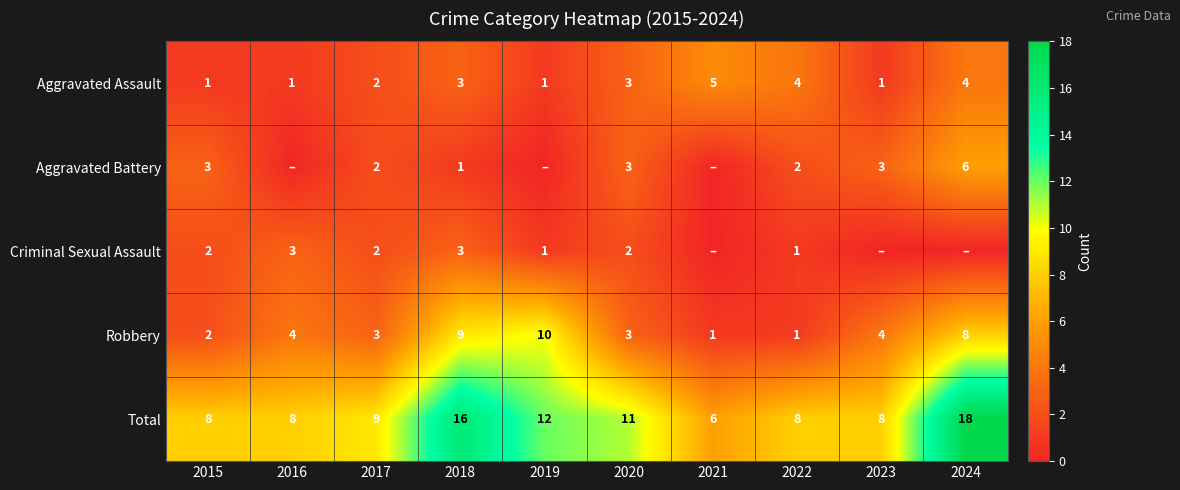

Which label corresponds to the largest value in the chart?

2024